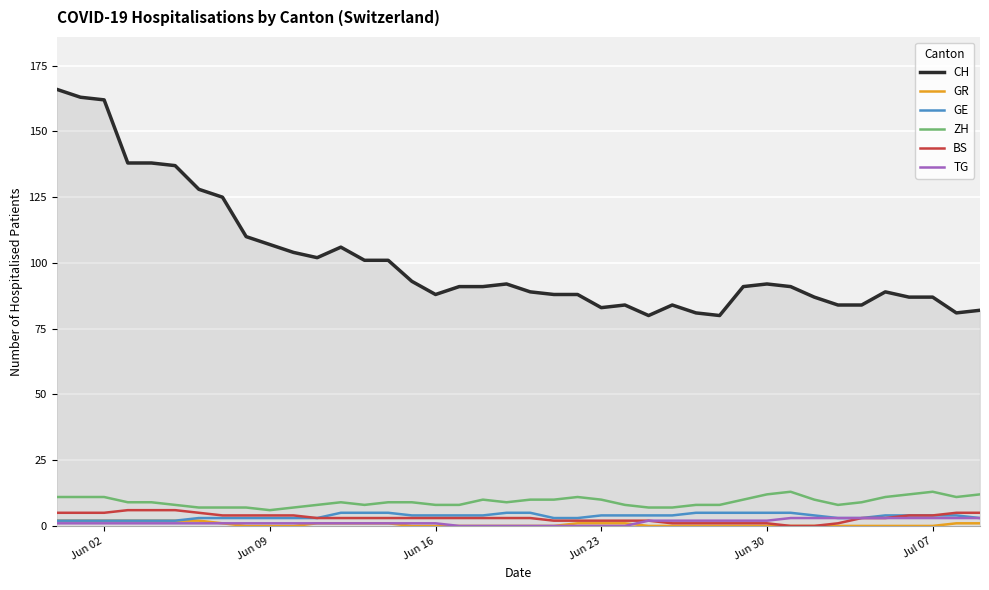

Reading left to right, list all the values displayed in this chart.

CH: 166	163	162	138	138	137	128	125	110	107	104	102	106	101	101	93	88	91	91	92	89	88	88	83	84	80	84	81	80	91	92	91	87	84	84	89	87	87	81	82
GR: 2	2	2	2	2	2	2	1	0	0	0	1	1	1	1	0	0	0	0	0	0	0	1	1	1	0	0	0	0	0	0	0	0	0	0	0	0	0	1	1
GE: 2	2	2	2	2	2	3	3	3	3	3	3	5	5	5	4	4	4	4	5	5	3	3	4	4	4	4	5	5	5	5	5	4	3	3	4	4	4	4	3
ZH: 11	11	11	9	9	8	7	7	7	6	7	8	9	8	9	9	8	8	10	9	10	10	11	10	8	7	7	8	8	10	12	13	10	8	9	11	12	13	11	12
BS: 5	5	5	6	6	6	5	4	4	4	4	3	3	3	3	3	3	3	3	3	3	2	2	2	2	2	1	1	1	1	1	0	0	1	3	3	4	4	5	5
TG: 1	1	1	1	1	1	1	1	1	1	1	1	1	1	1	1	1	0	0	0	0	0	0	0	0	2	2	2	2	2	2	3	3	3	3	3	3	3	3	3